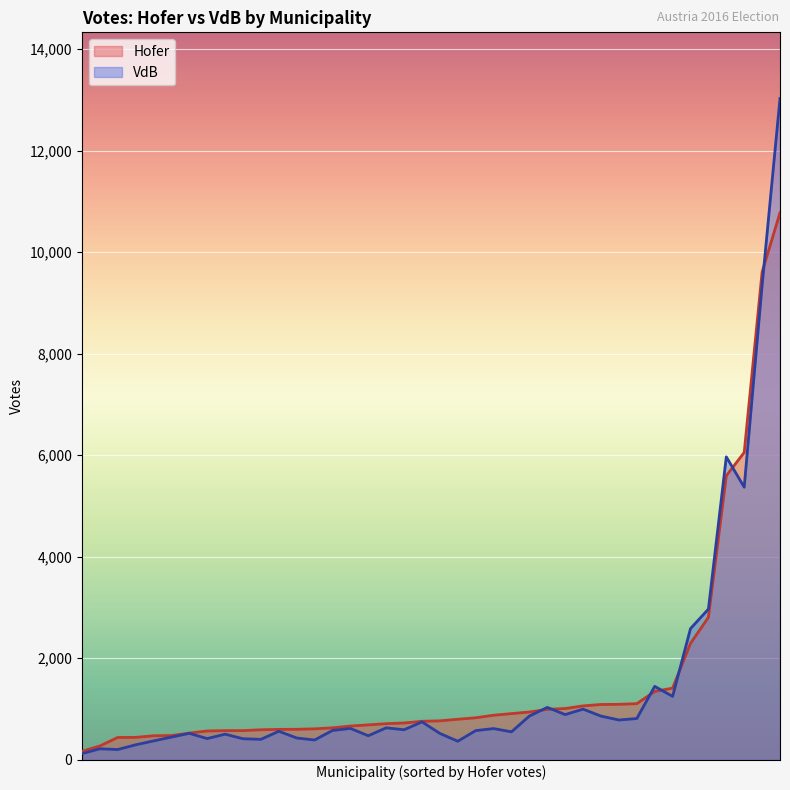

Which series has the largest total across all categories?

Hofer